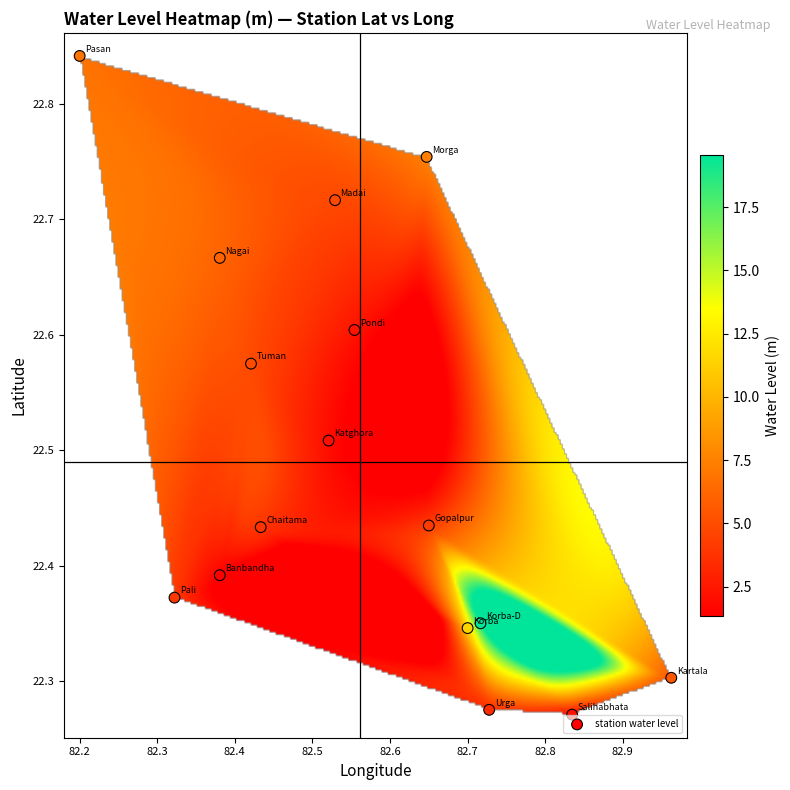

What is the range of X values (max minus min)?

0.8